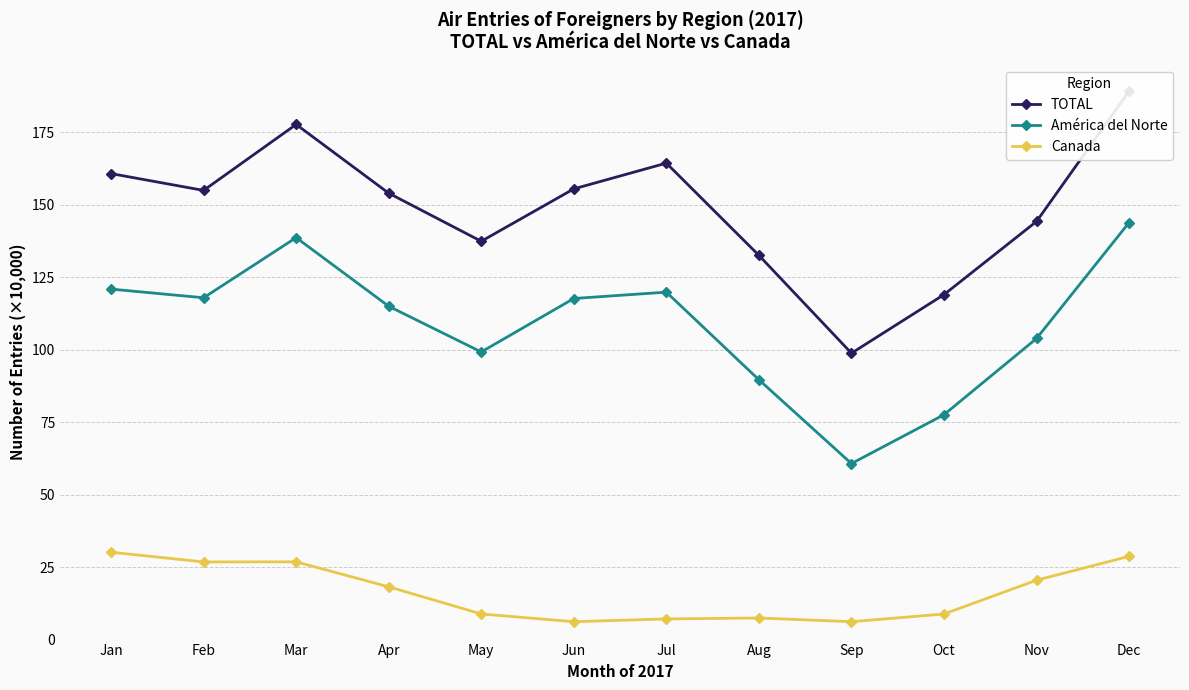

At which category does TOTAL reach its first local valley?

Feb